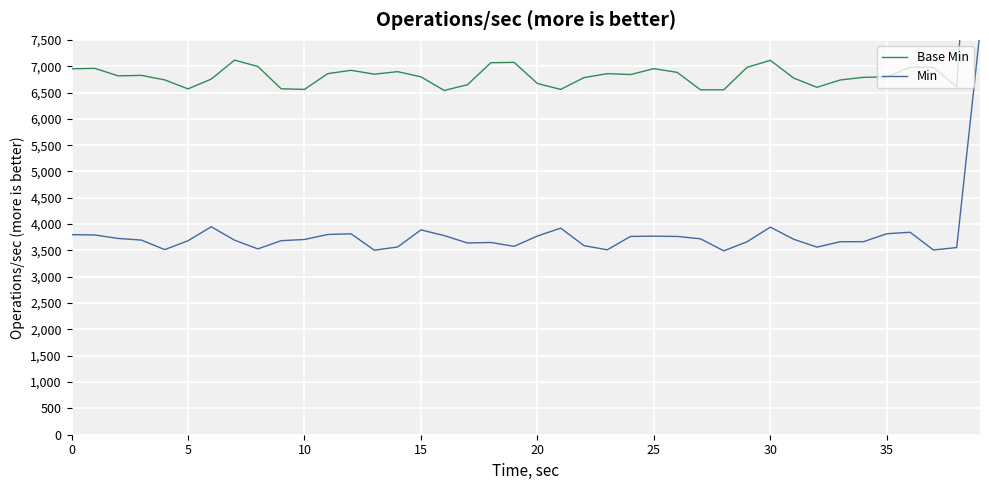

What is the difference between the maximum and second lowest values in the Base Min series?

6930.2